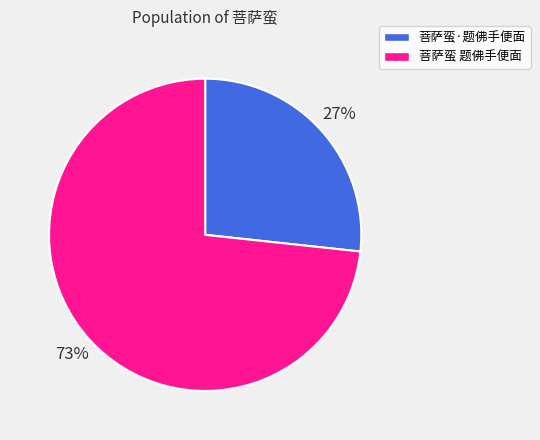

To the nearest percent, what percentage of the pie is 菩萨蛮 题佛手便面?

73%